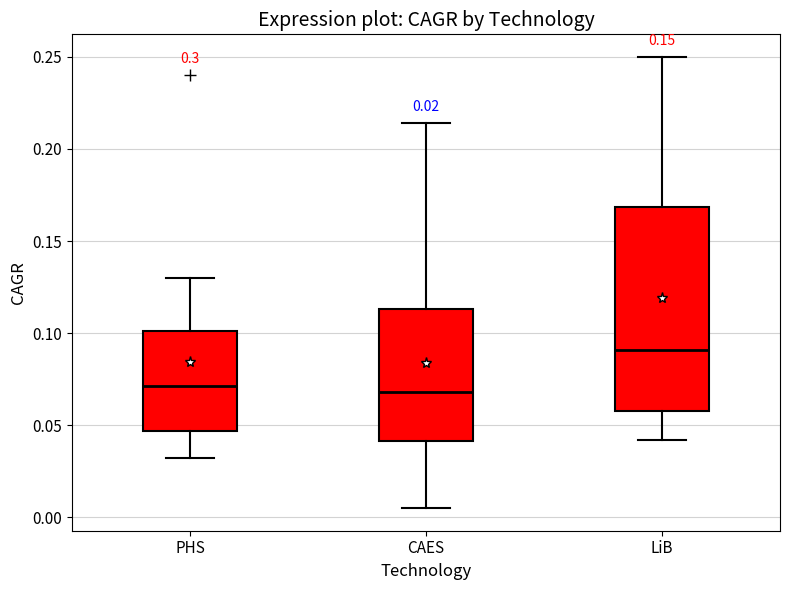

Where does the lower whisker of the box for PHS end on the y-axis? The values are not printed on the chart, so give them approximately, as read against the axis.

0.030